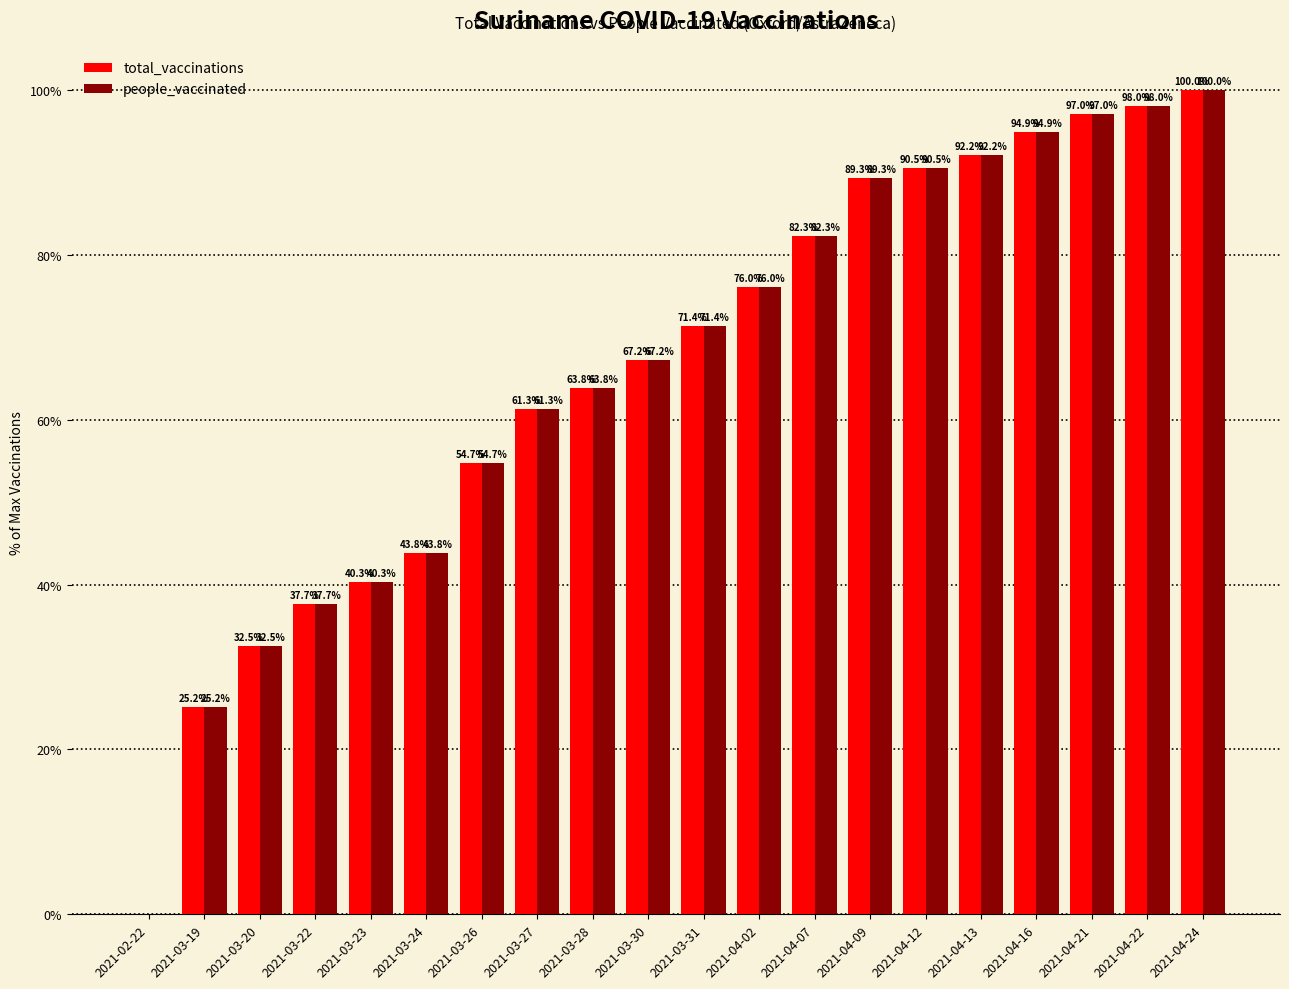

Where does the total_vaccinations series first go above 71?

2021-03-31